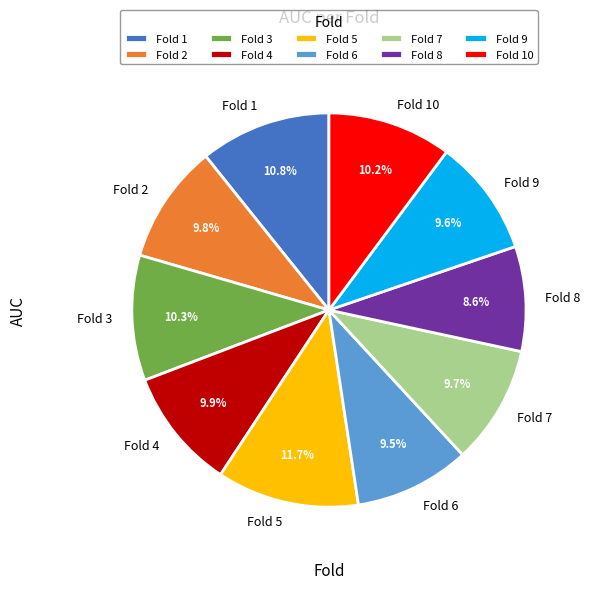

What percentage is the Fold 2 slice, to the nearest percent?

10%